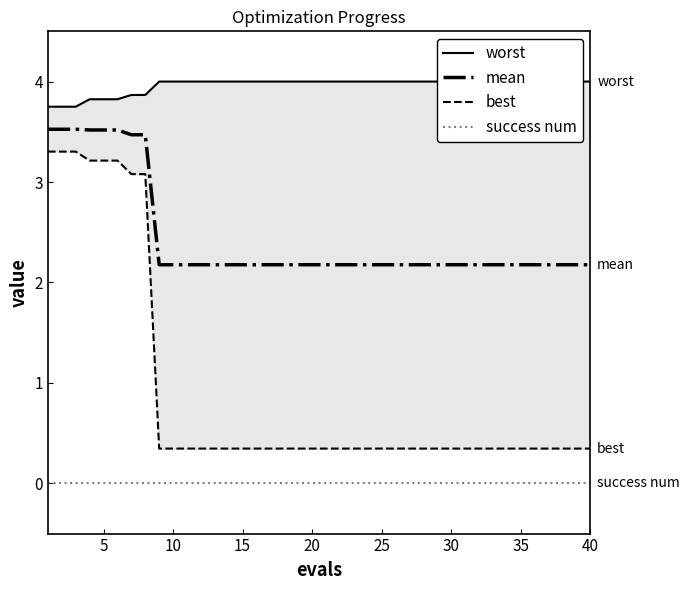

What is the minimum value for mean?

2.2